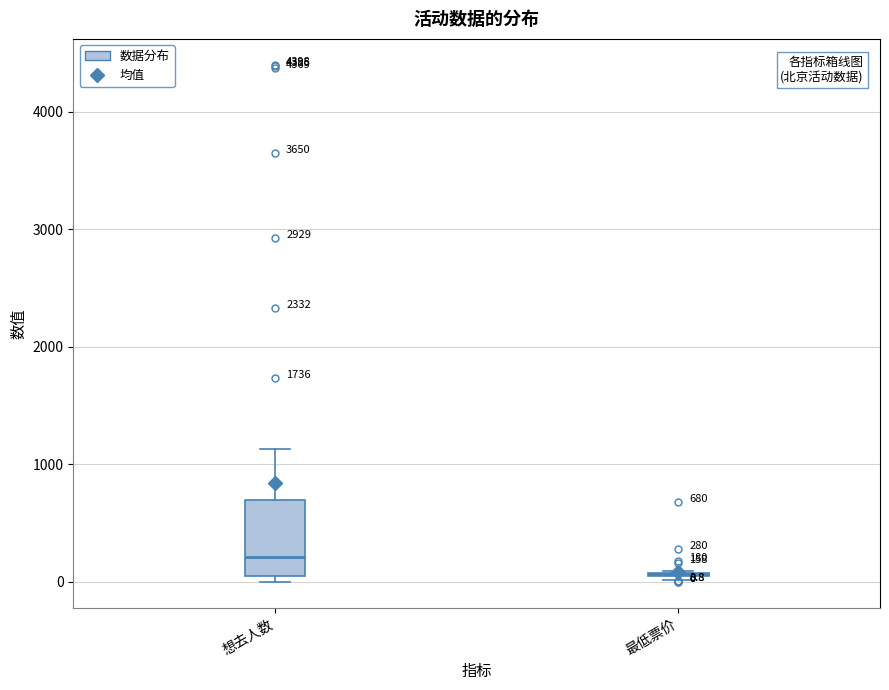

Which box is the tallest, from its lower edge to its upper edge?

想去人数